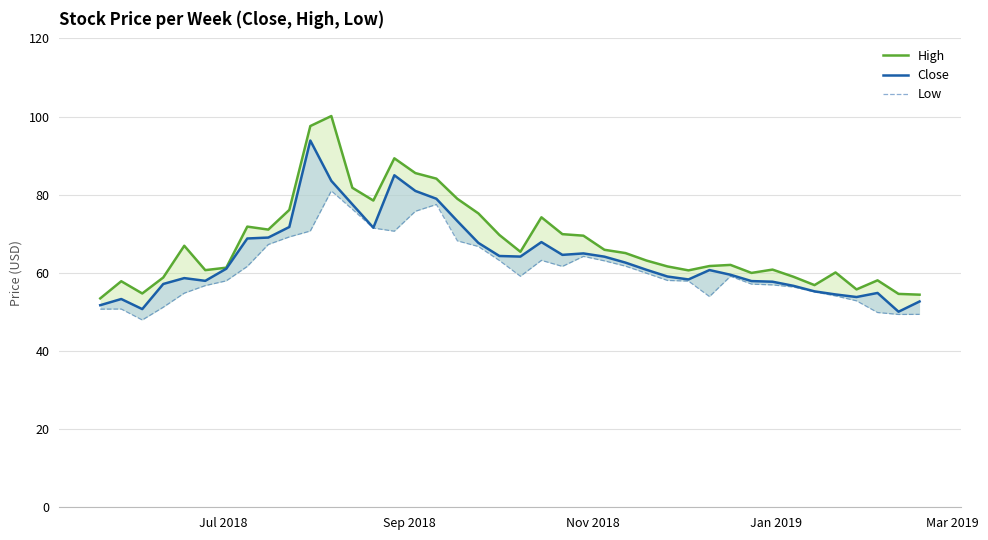

Count the number of categories in the chart.

40